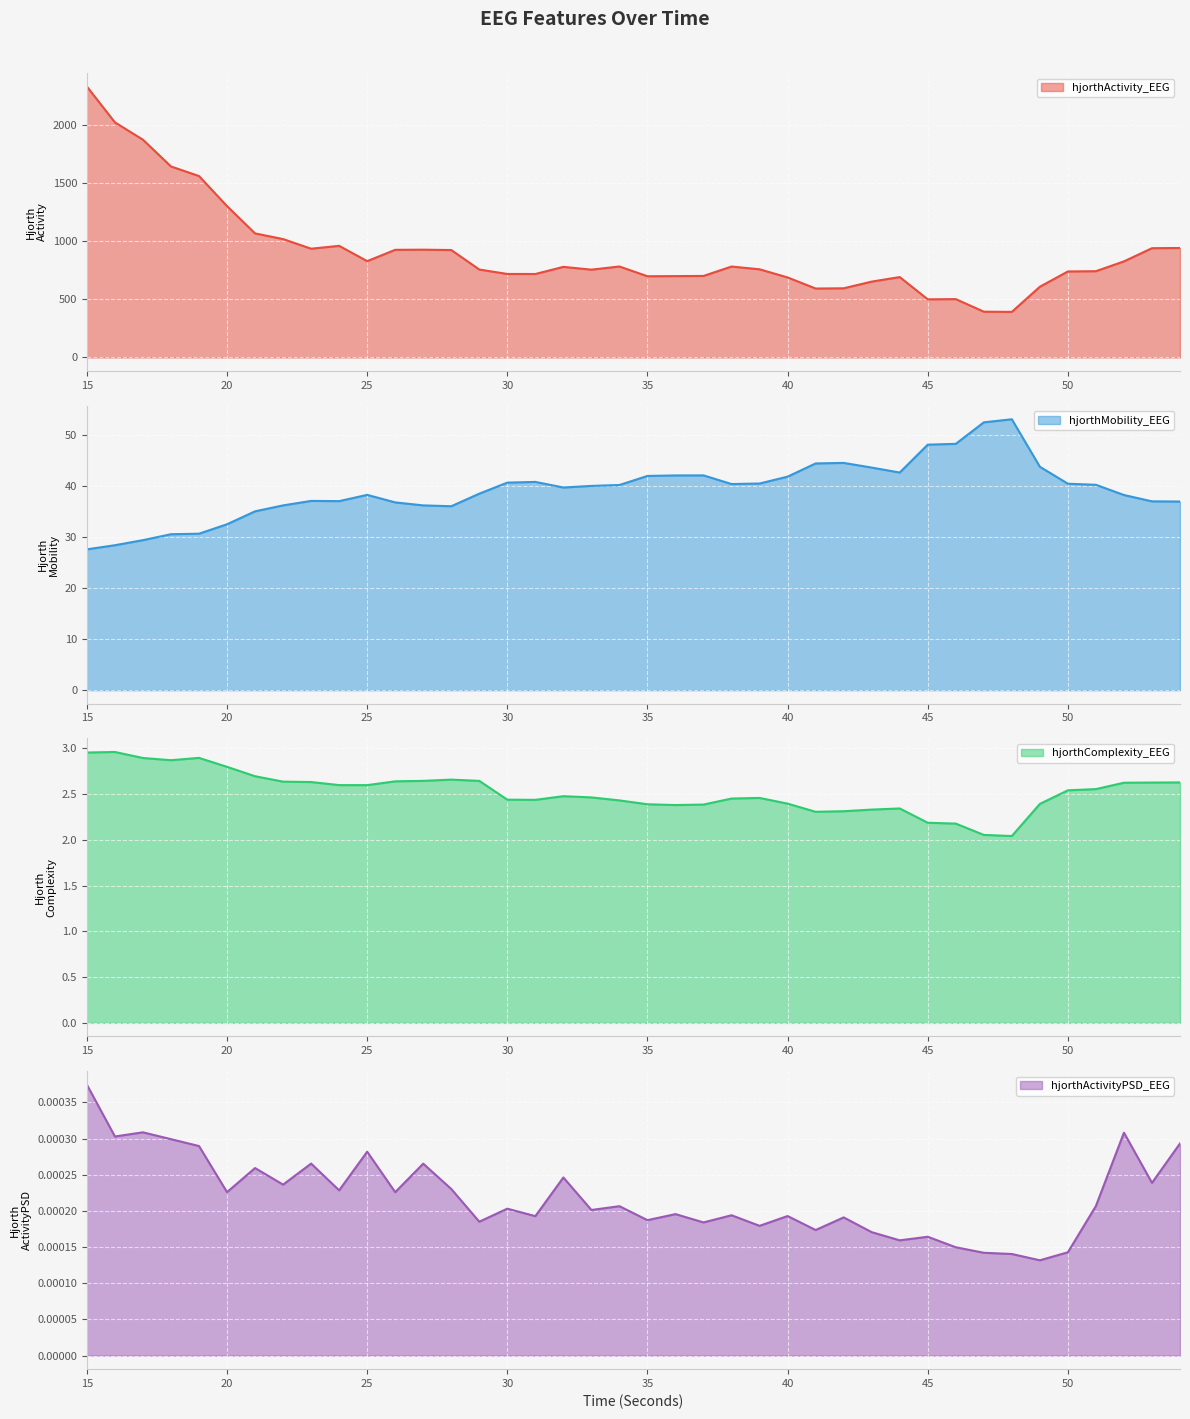

The value of hjorthComplexity_EEG at 45 is 2.2. True or false?

True